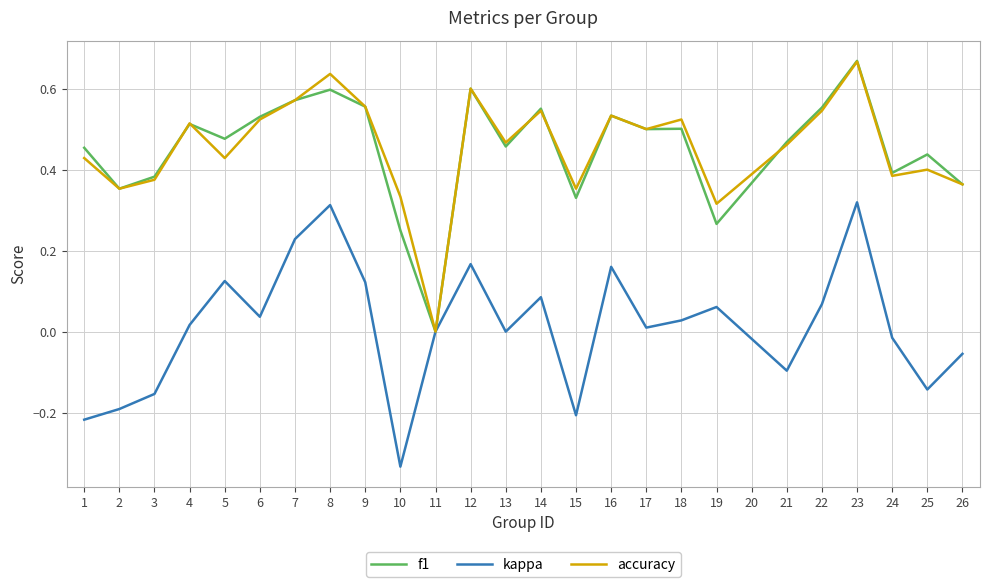

The f1 series shows 1.1 at 21. True or false?

False